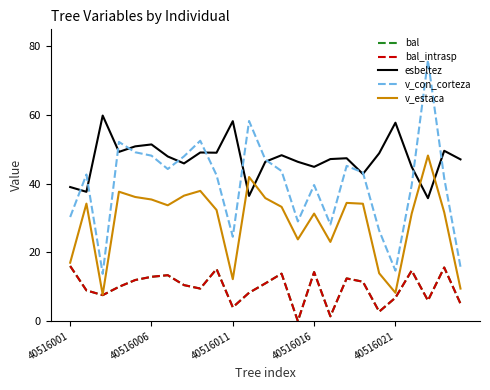

Does the chart display data point markers on the line(s)?

No